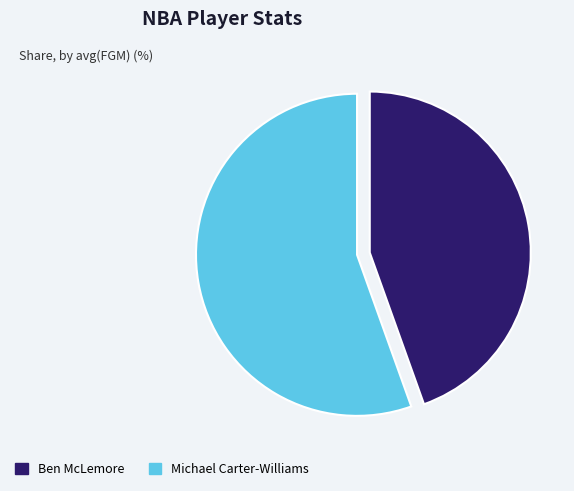

Which slice is the largest?

Michael Carter-Williams